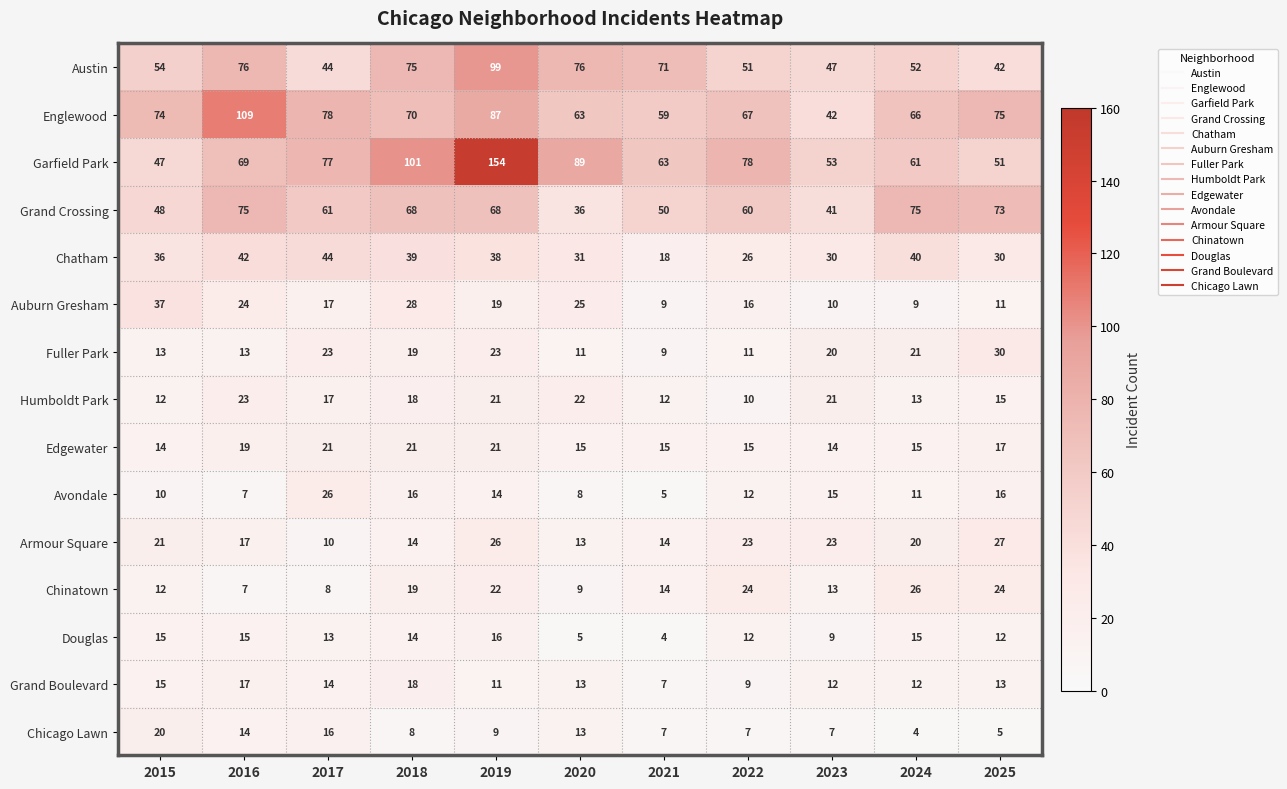

What is the sum of all Garfield Park values?

843